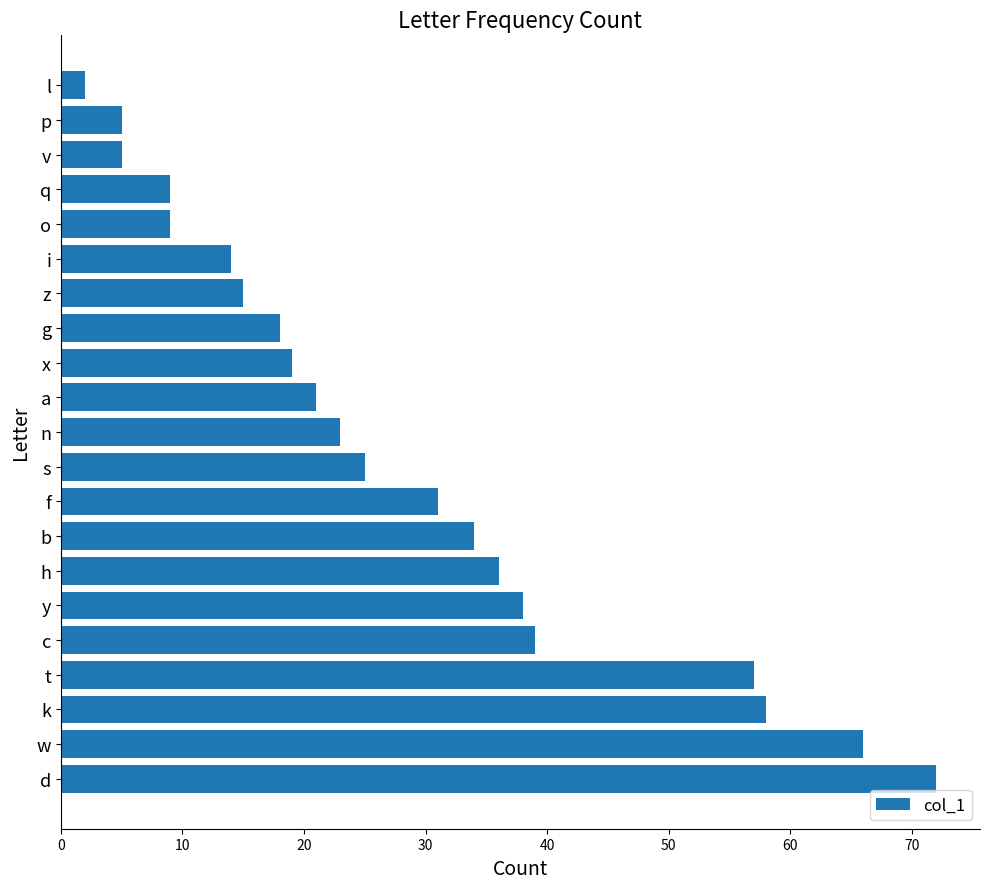

Reading bottom to top, list all the values displayed in this chart.

d=72	w=66	k=58	t=57	c=39	y=38	h=36	b=34	f=31	s=25	n=23	a=21	x=19	g=18	z=15	i=14	o=9	q=9	v=5	p=5	l=2